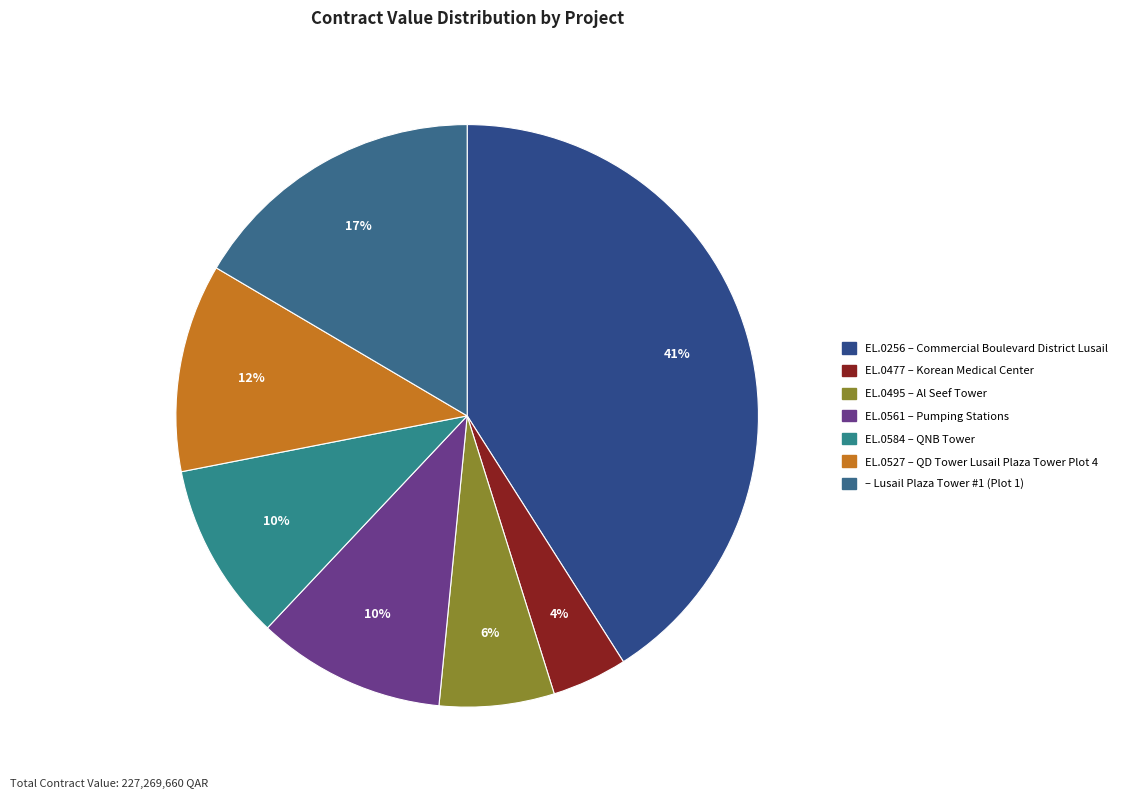

Is there a majority slice in this chart?

No